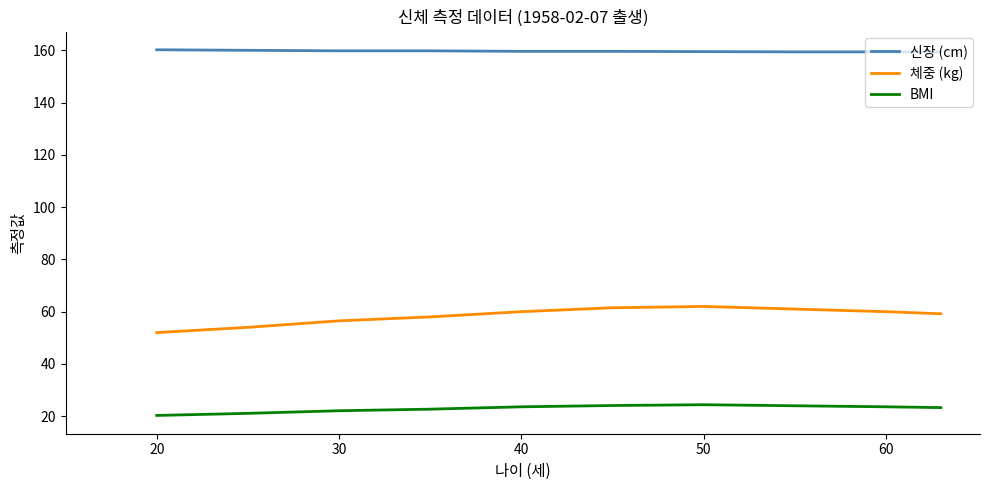

What is the difference between the second highest and minimum values in the 신장 (cm) series?

0.6